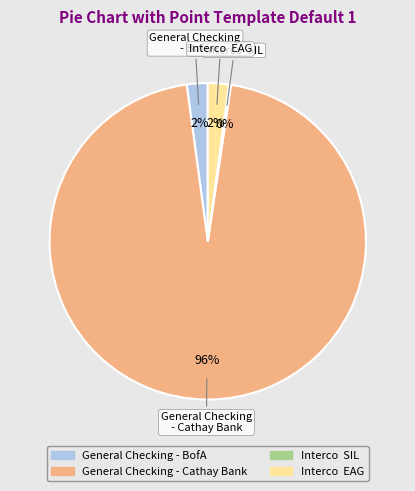

Is there any slice that represents more than half of the pie?

Yes